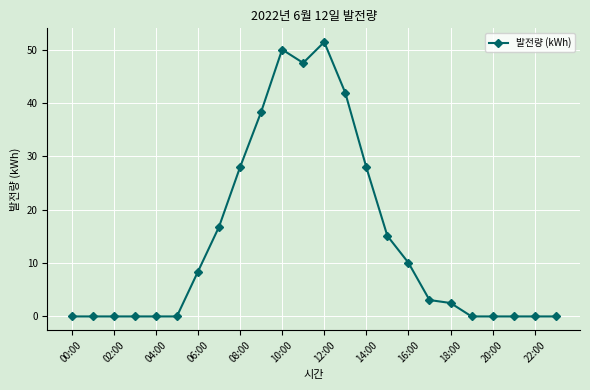

What is the value of the 13th point from the left?

51.4